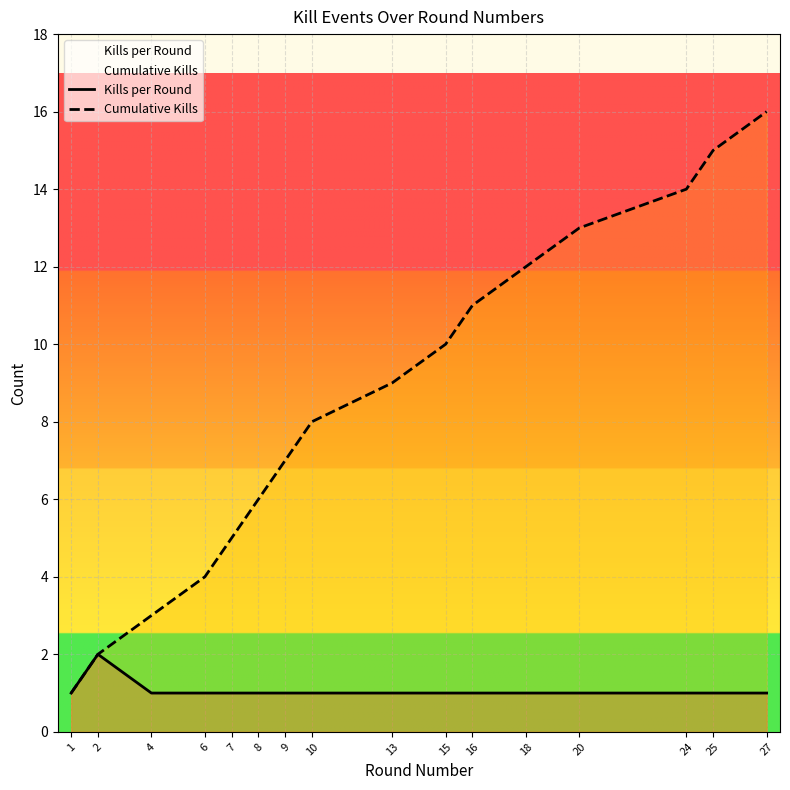

What is the difference between the maximum and minimum values in the Cumulative Kills series?

15